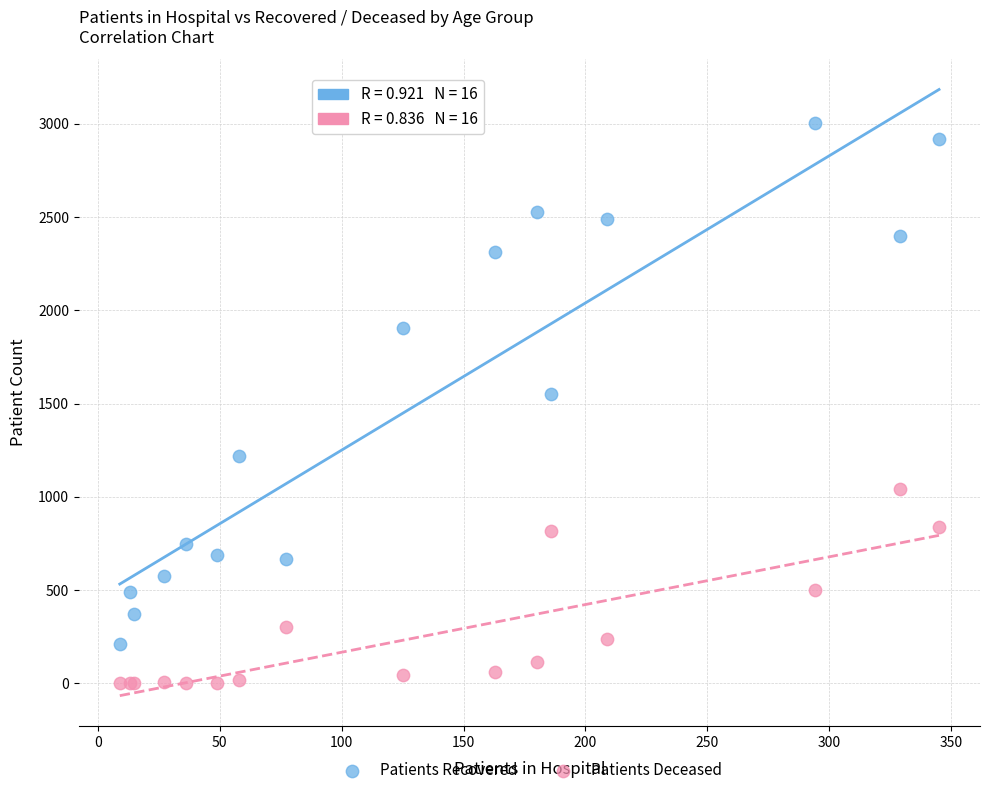

Across all series, what Y value is closest to 1502?

1552